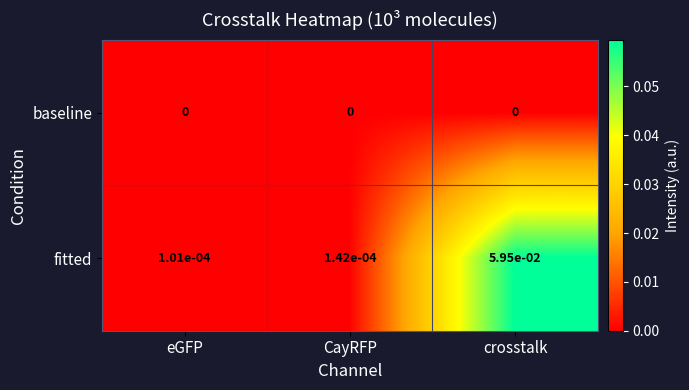

Which label corresponds to the largest value in the chart?

crosstalk